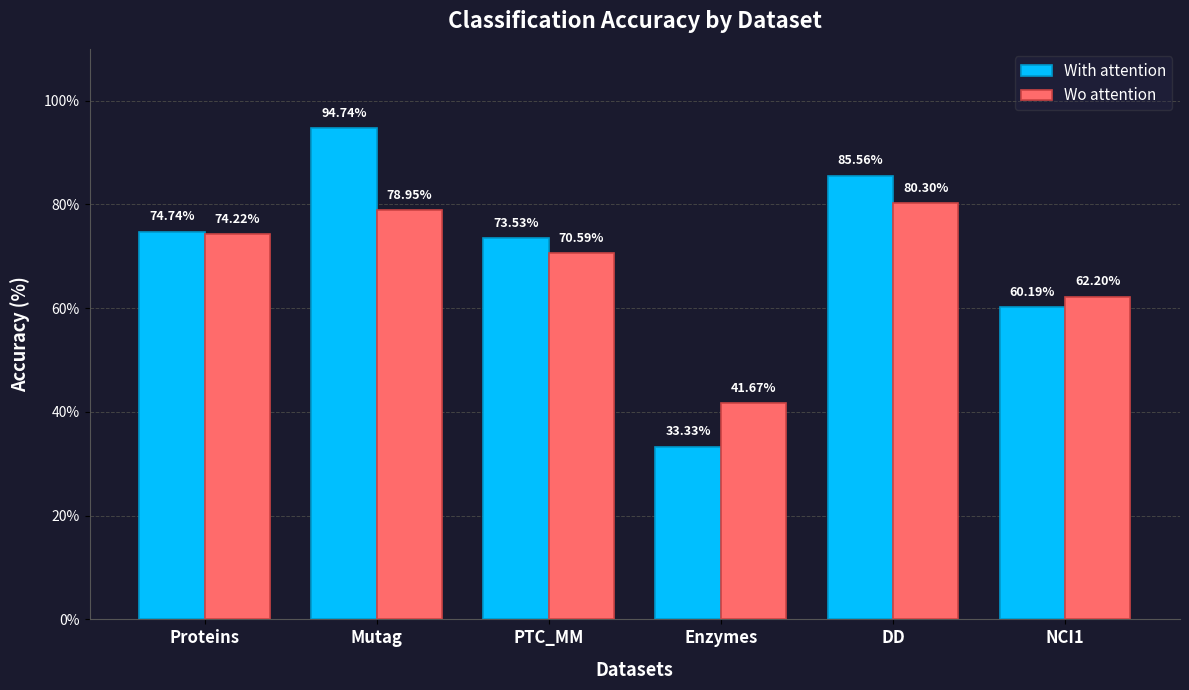

Which series has the largest range (max minus min)?

With attention